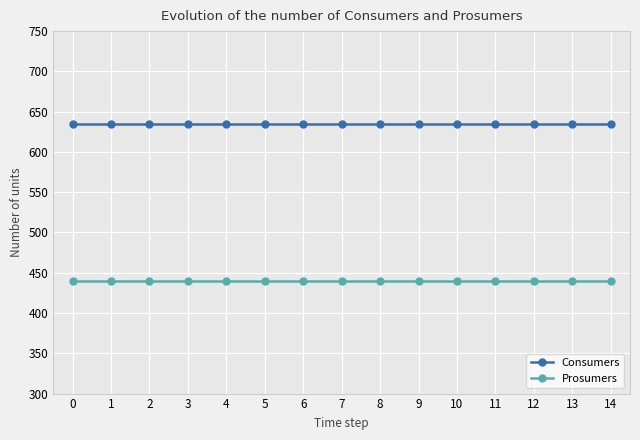

What is the total value across all series at 10?

1075